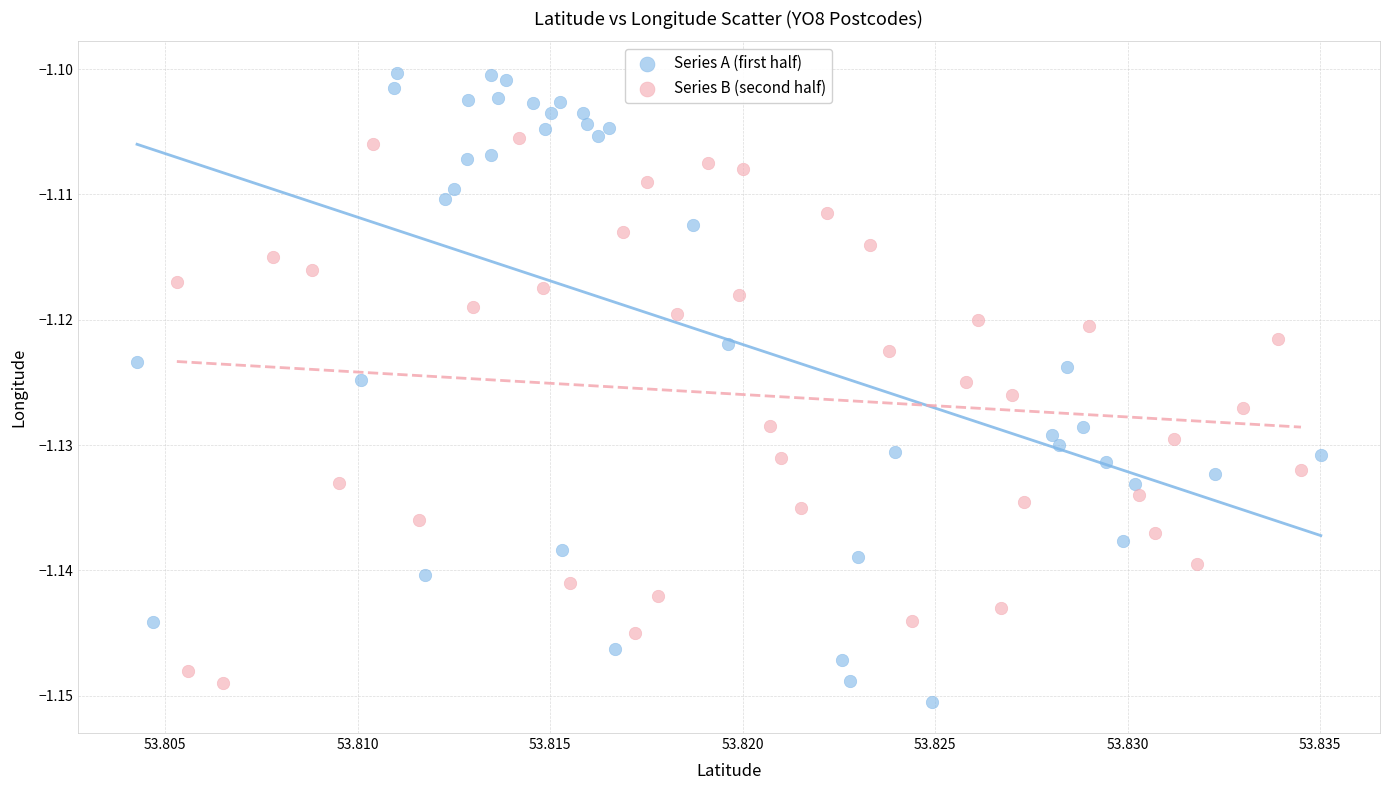

Which series reaches the maximum Y coordinate?

Series A (first half)